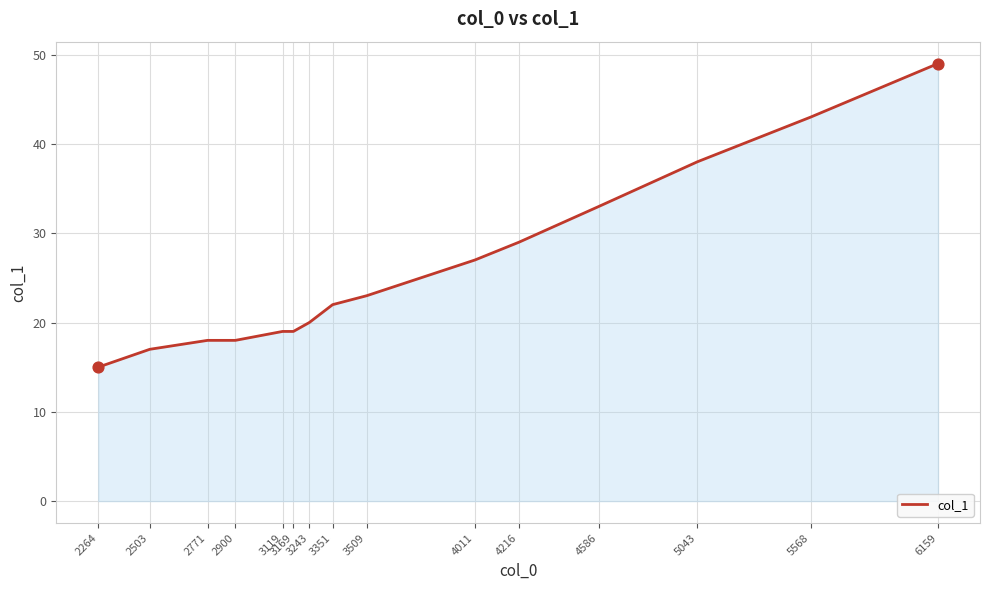

What is the change in value from 2900 to 4216?

+11